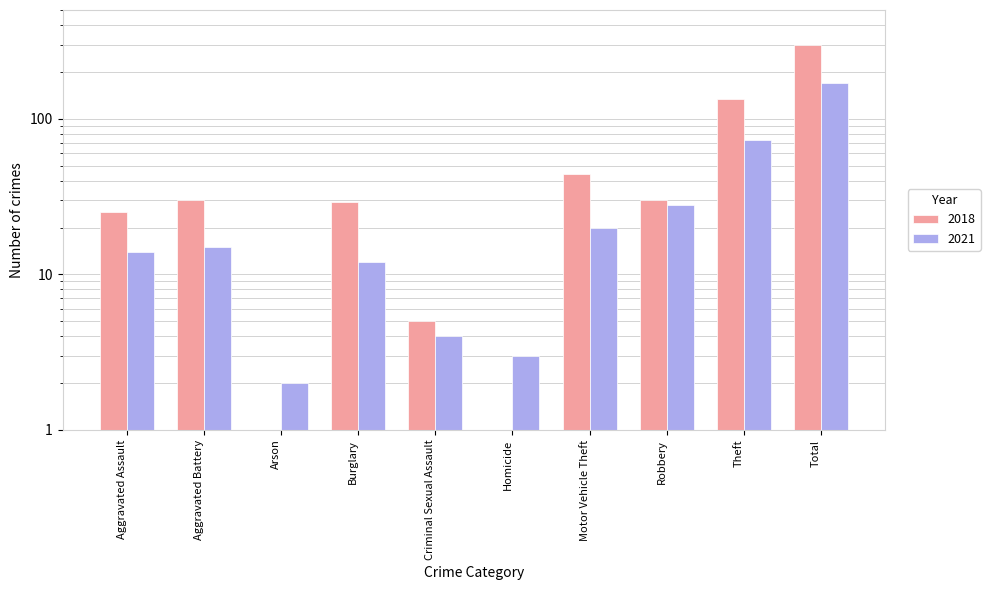

What is the difference between the 2021 values at Arson and Theft?

71.0